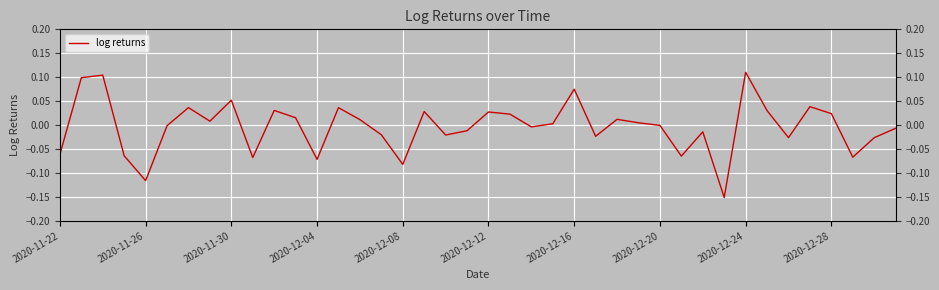

Reading left to right, list all the values displayed in this chart.

-0.1	0.1	0.1	-0.1	-0.1	-0.0	0.0	0.0	0.1	-0.1	0.0	0.0	-0.1	0.0	0.0	-0.0	-0.1	0.0	-0.0	-0.0	0.0	0.0	-0.0	0.0	0.1	-0.0	0.0	0.0	-0.0	-0.1	-0.0	-0.2	0.1	0.0	-0.0	0.0	0.0	-0.1	-0.0	-0.0